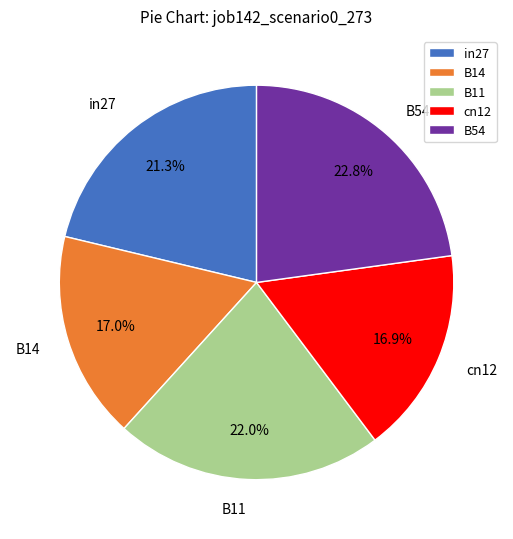

Which slice is the largest?

B54